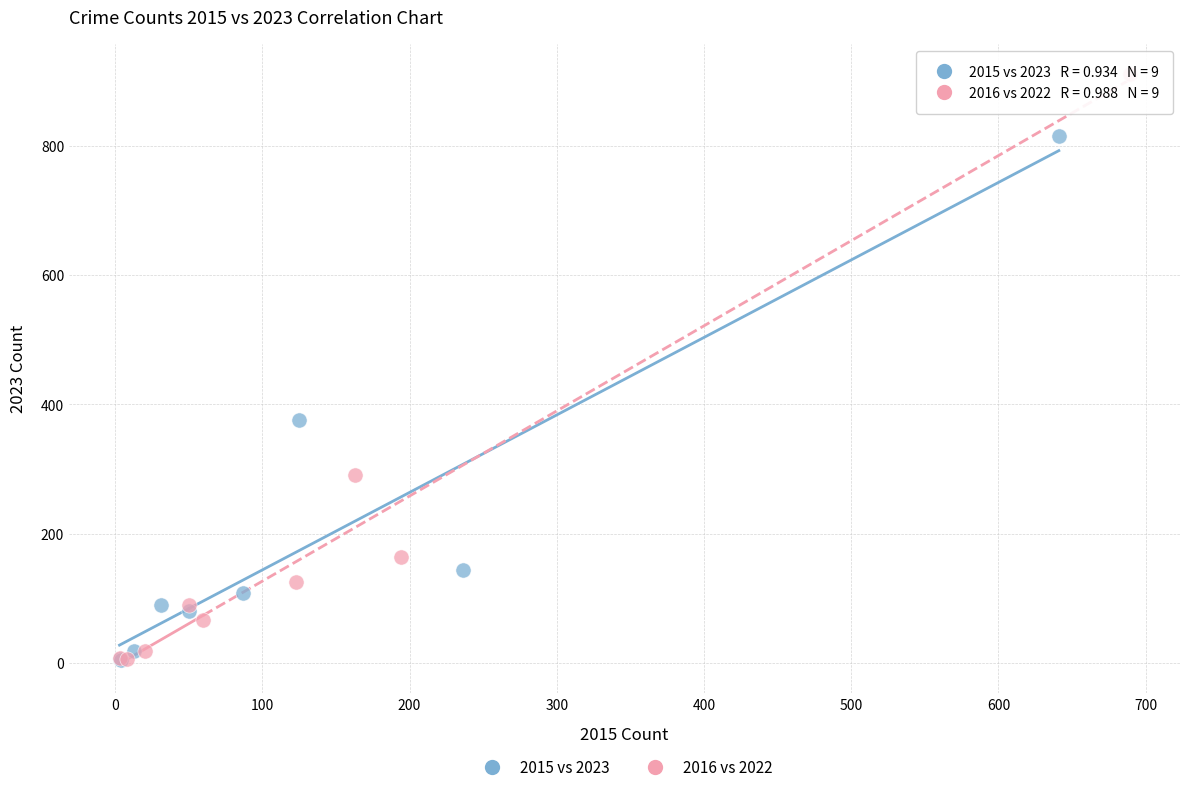

Which series has the largest Y range (max minus min)?

2016 vs 2022